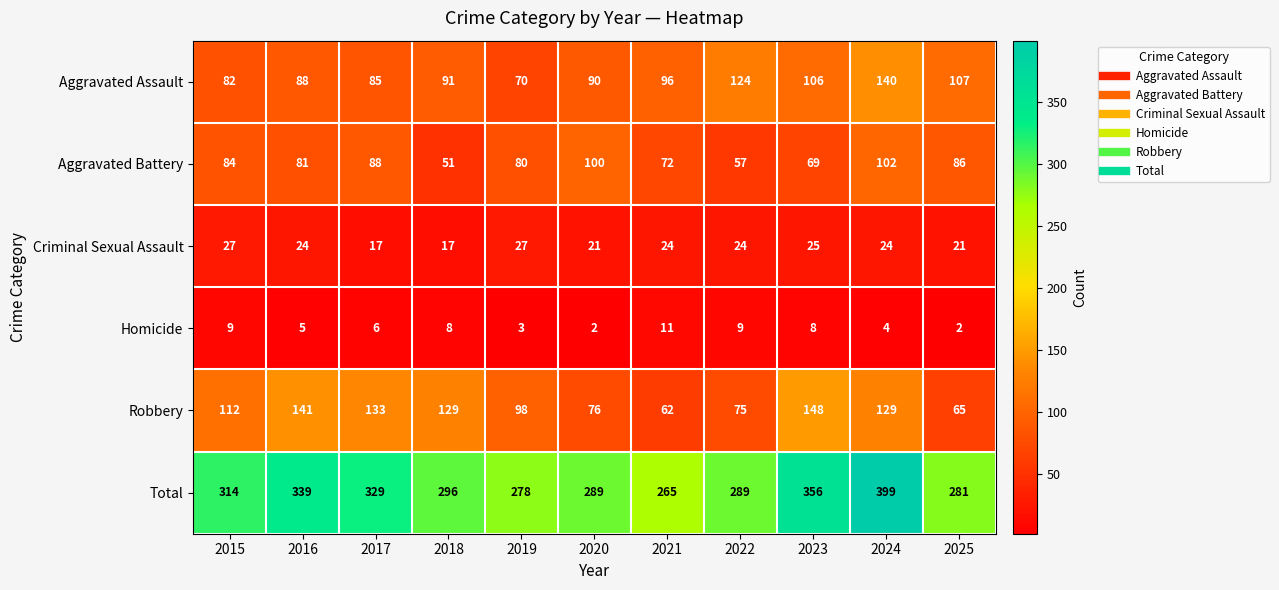

The value of Total at 2020 is 392. True or false?

False